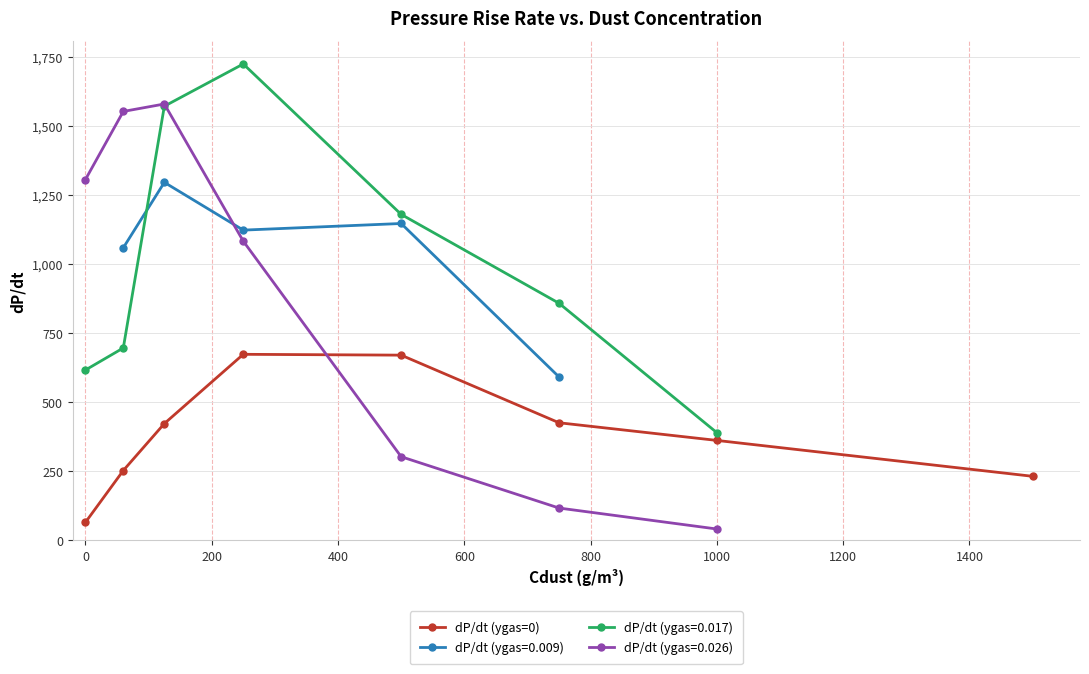

How many interior local peaks (higher than both neighbors) does the data have?

1